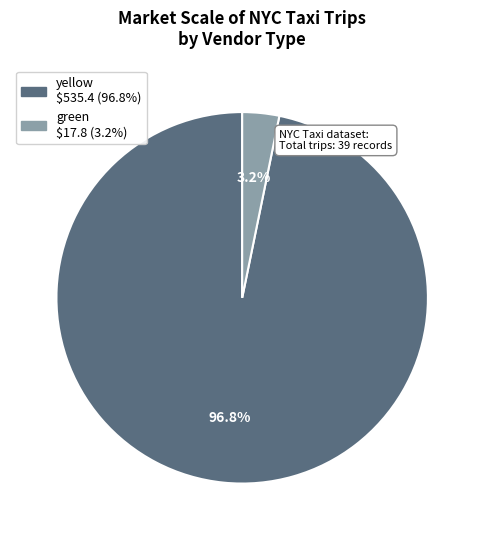

What is the largest slice in the pie chart?

yellow